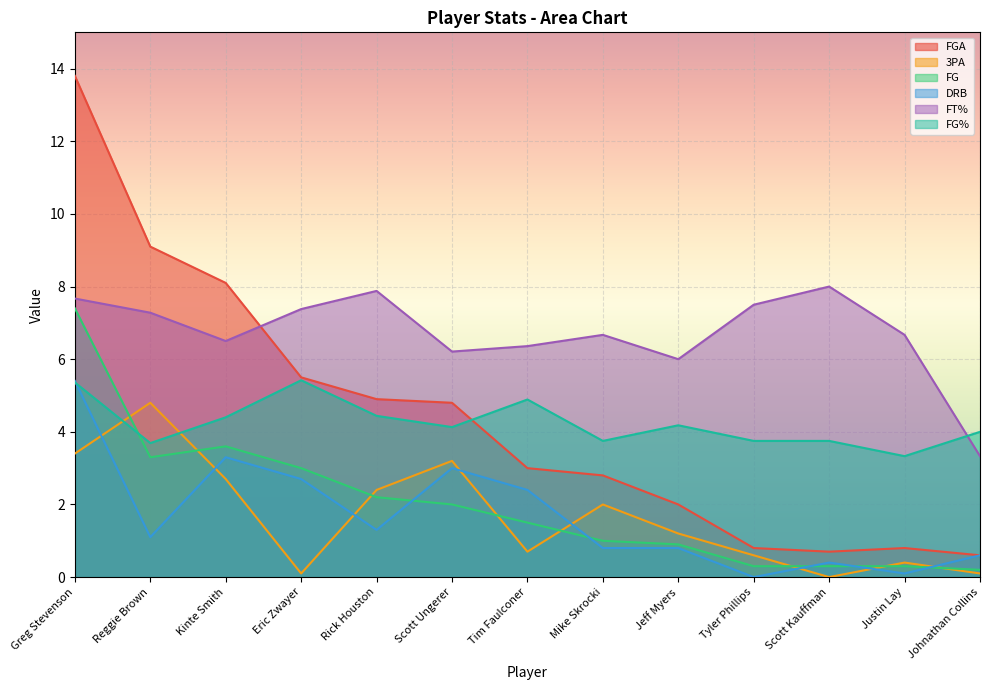

True or false: DRB has more than 0 interior local peaks.

True